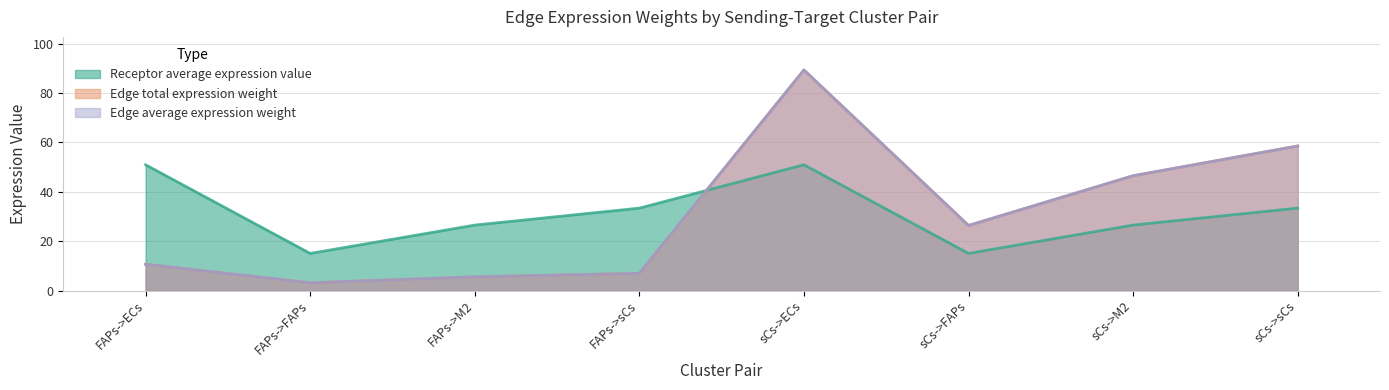

In Receptor average expression value, how many points are lower than both neighbors (excluding endpoints)?

2